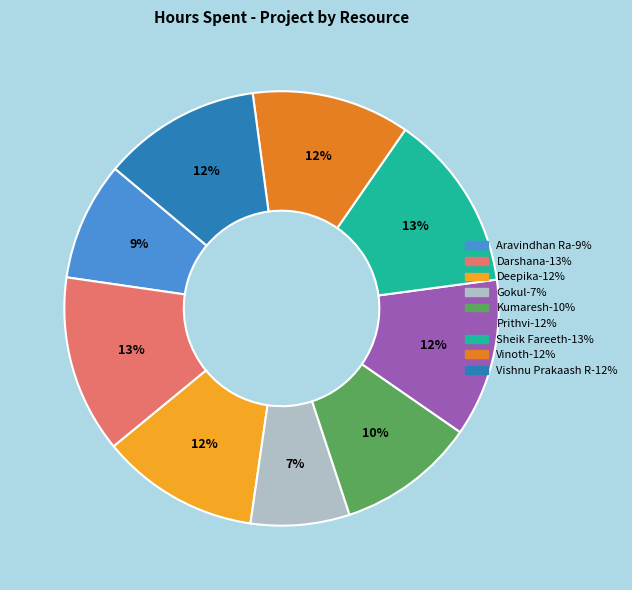

To the nearest percent, what is the average slice percentage?

11%